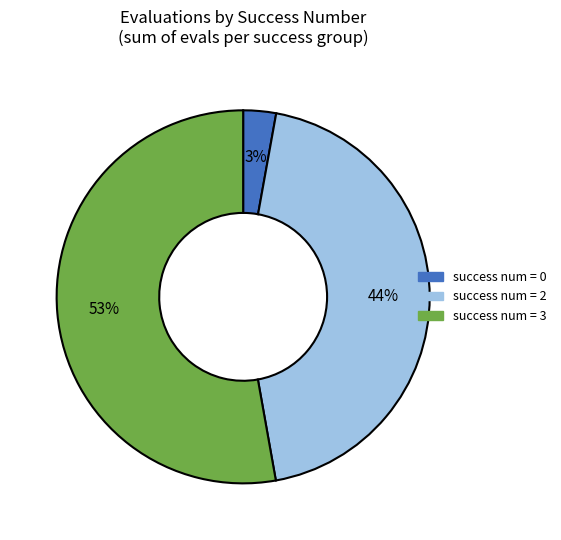

Does any single category account for the majority?

Yes